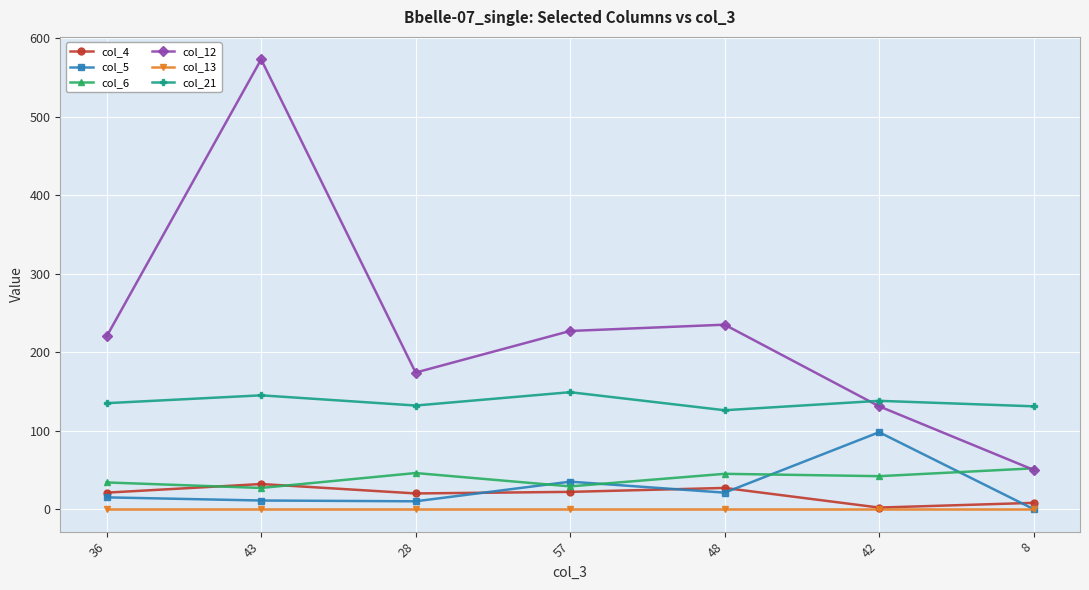

True or false: col_21 and col_13 intersect in this chart.

False